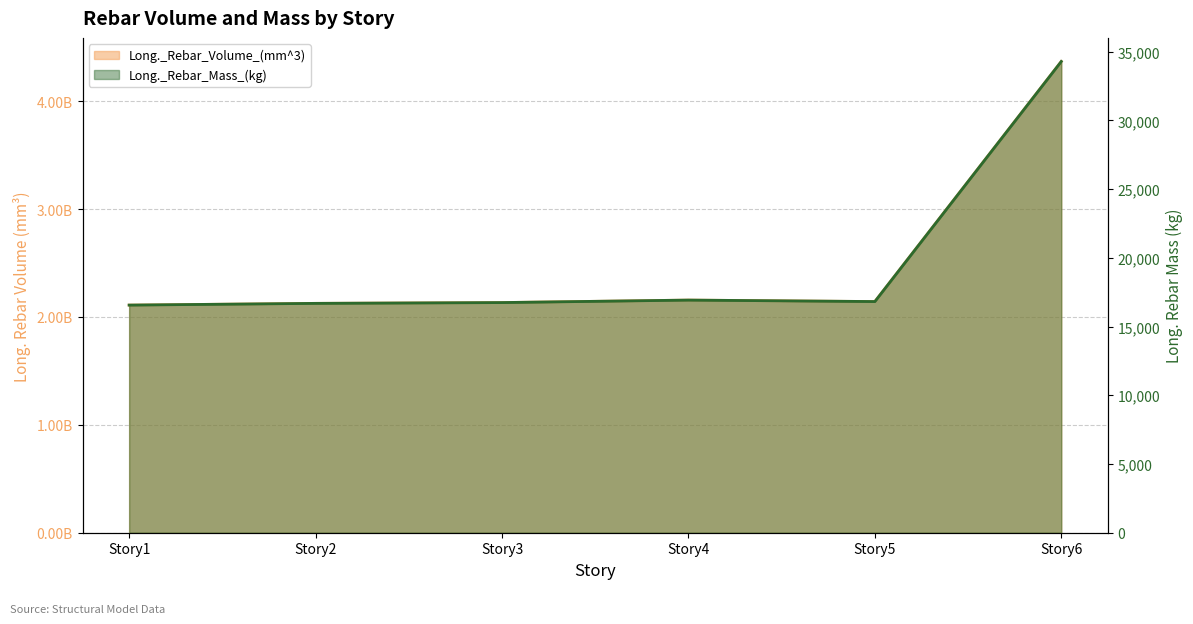

Reading left to right, list all the values displayed in this chart.

Long._Rebar_Volume_(mm^3): Story1=2110340730.1	Story2=2126350052.3	Story3=2133746053.6	Story4=2156767658.1	Story5=2143140486.9	Story6=4369007946.1
Long._Rebar_Mass_(kg): Story1=16558.5	Story2=16684.1	Story3=16742.2	Story4=16922.8	Story5=16815.9	Story6=34280.9